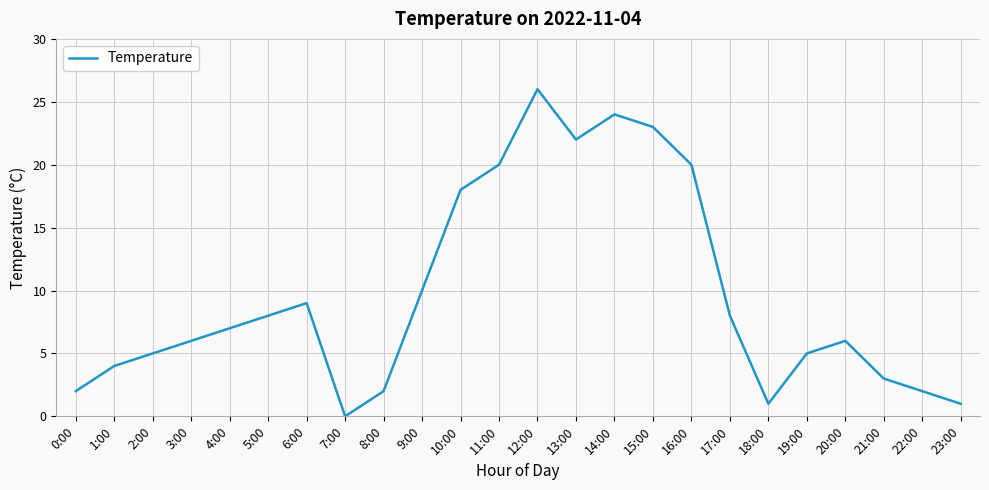

Which has a higher value, 23:00 or 16:00?

16:00